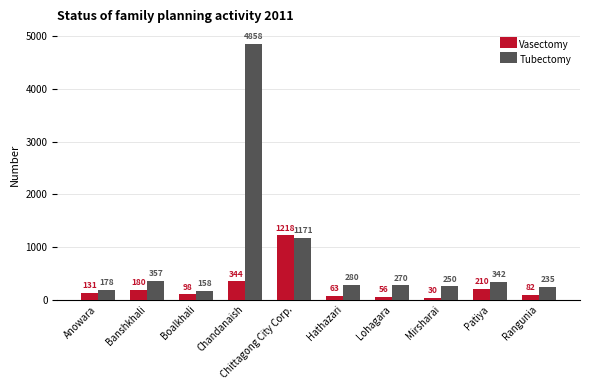

At which category is the sum across all series the highest?

Chandanaish